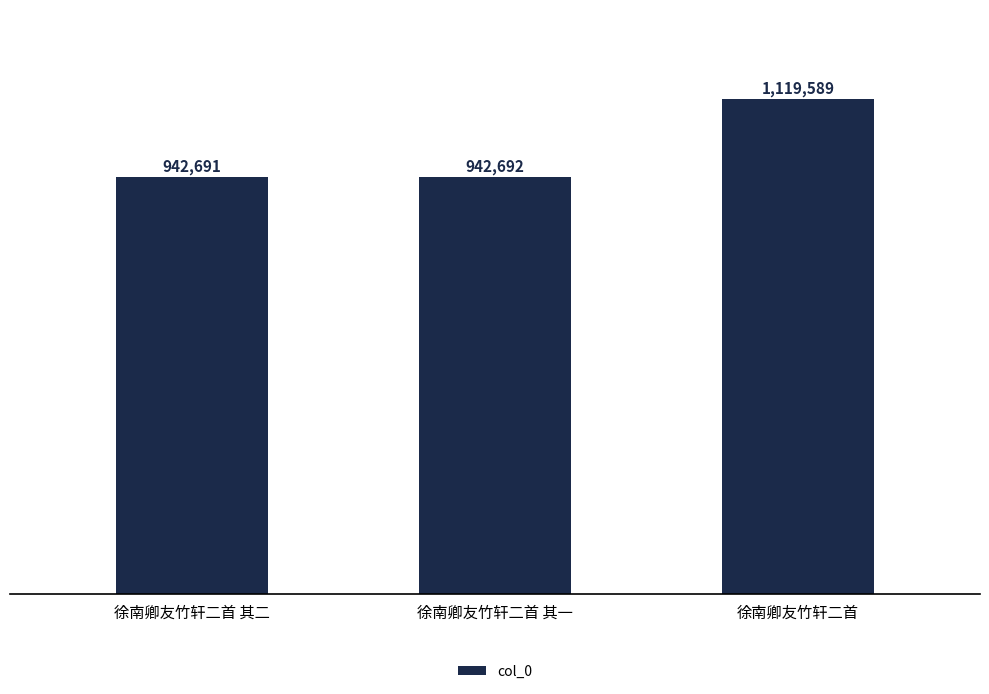

The chart shows a value of 503335 at 徐南卿友竹轩二首 其一. True or false?

False